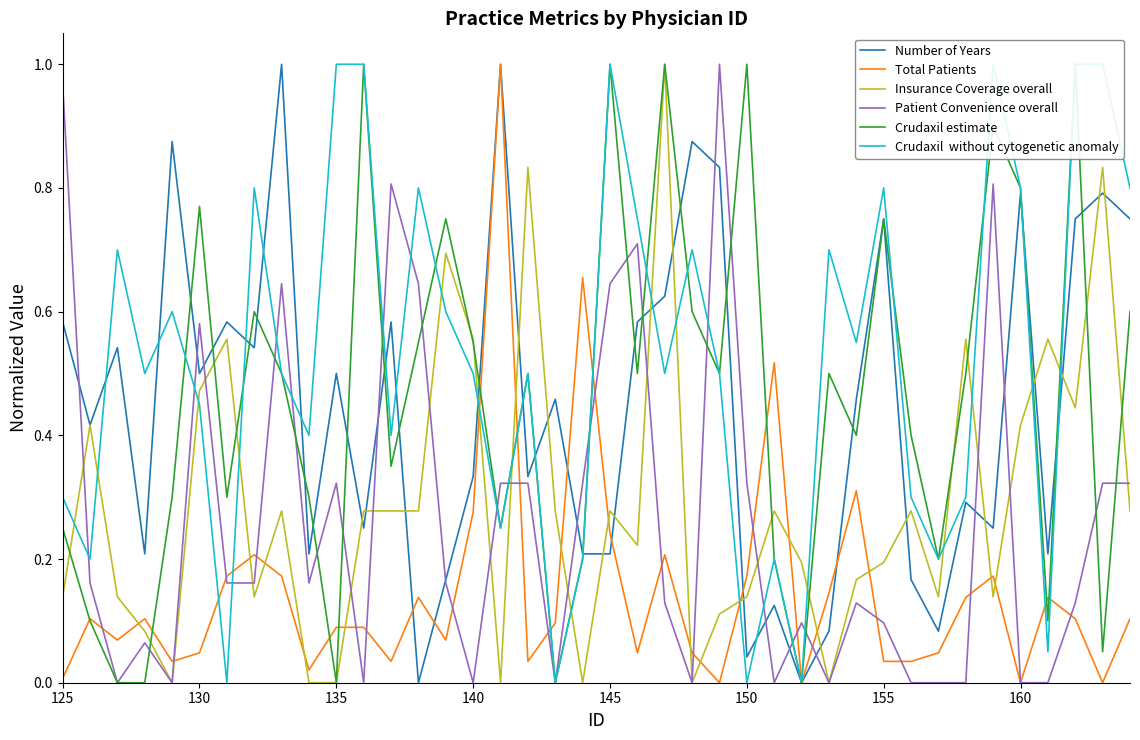

Reading left to right, list all the values displayed in this chart.

Number of Years: 0.6	0.4	0.5	0.2	0.9	0.5	0.6	0.5	1.0	0.2	0.5	0.2	0.6	0.0	0.2	0.3	1.0	0.3	0.5	0.2	0.2	0.6	0.6	0.9	0.8	0.0	0.1	0.0	0.1	0.5	0.8	0.2	0.1	0.3	0.2	0.8	0.2	0.8	0.8	0.8
Total Patients: 0.0	0.1	0.1	0.1	0.0	0.0	0.2	0.2	0.2	0.0	0.1	0.1	0.0	0.1	0.1	0.3	1.0	0.0	0.1	0.7	0.2	0.0	0.2	0.0	0.0	0.2	0.5	0.0	0.1	0.3	0.0	0.0	0.0	0.1	0.2	0.0	0.1	0.1	0.0	0.1
Insurance Coverage overall: 0.1	0.4	0.1	0.1	0.0	0.5	0.6	0.1	0.3	0.0	0.0	0.3	0.3	0.3	0.7	0.6	0.0	0.8	0.3	0.0	0.3	0.2	1.0	0.0	0.1	0.1	0.3	0.2	0.0	0.2	0.2	0.3	0.1	0.6	0.1	0.4	0.6	0.4	0.8	0.3
Patient Convenience overall: 1.0	0.2	0.0	0.1	0.0	0.6	0.2	0.2	0.6	0.2	0.3	0.0	0.8	0.6	0.2	0.0	0.3	0.3	0.0	0.3	0.6	0.7	0.1	0.0	1.0	0.3	0.0	0.1	0.0	0.1	0.1	0.0	0.0	0.0	0.8	0.0	0.0	0.1	0.3	0.3
Crudaxil estimate: 0.2	0.1	0.0	0.0	0.3	0.8	0.3	0.6	0.5	0.3	0.0	1.0	0.3	0.6	0.8	0.6	0.2	0.5	0.0	0.2	1.0	0.5	1.0	0.6	0.5	1.0	0.2	0.0	0.5	0.4	0.8	0.4	0.2	0.5	0.9	0.8	0.1	1.0	0.1	0.6
Crudaxil  without cytogenetic anomaly: 0.3	0.2	0.7	0.5	0.6	0.5	0.0	0.8	0.5	0.4	1.0	1.0	0.4	0.8	0.6	0.5	0.2	0.5	0.0	0.2	1.0	0.8	0.5	0.7	0.5	0.0	0.2	0.0	0.7	0.6	0.8	0.3	0.2	0.3	1.0	0.8	0.1	1.0	1.0	0.8